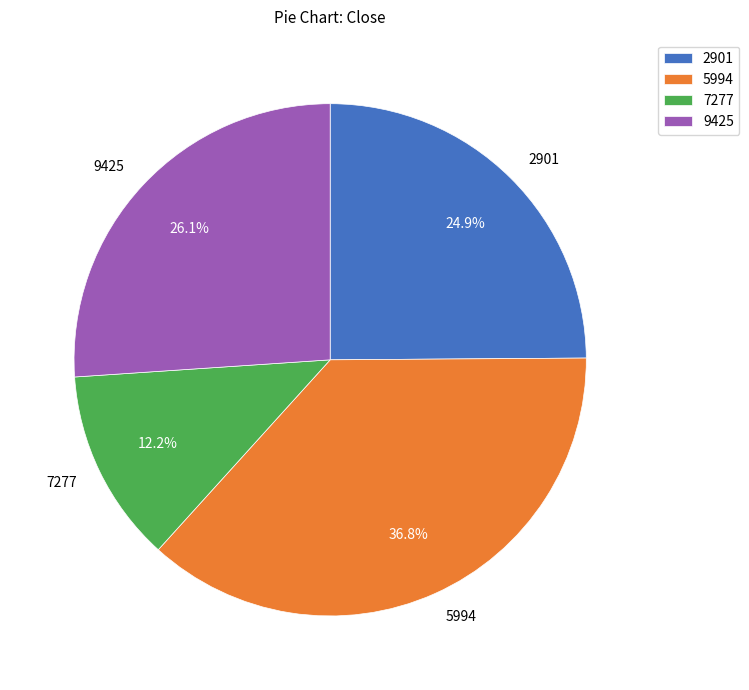

Is it true that 5994 is 23% of the pie?

False